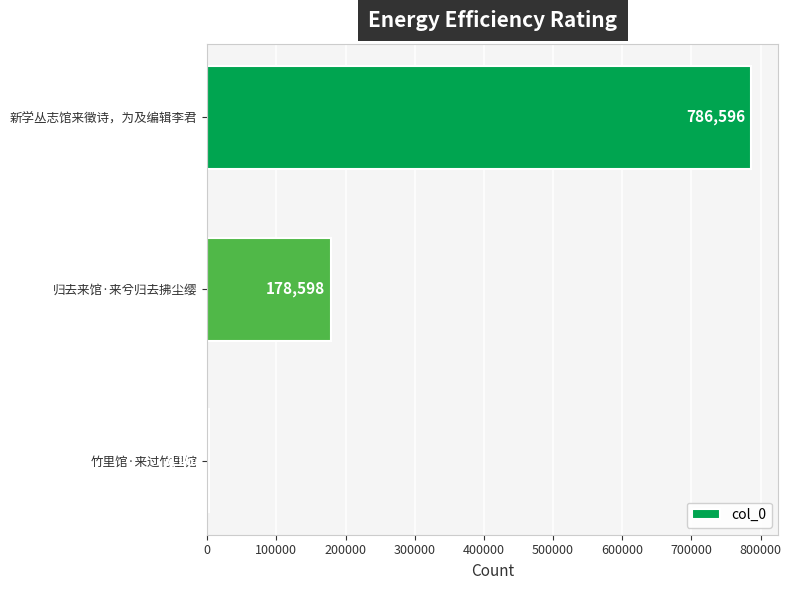

What is the difference between the maximum and minimum values?

783433